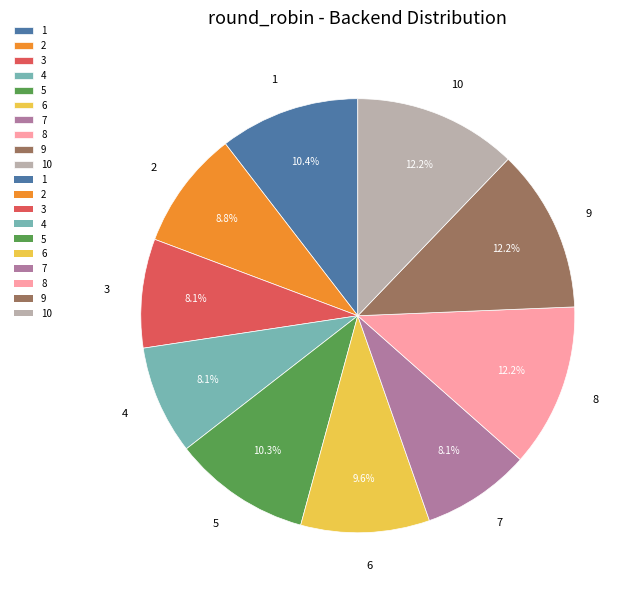

True or false: 9 accounts for 25% of the total.

False